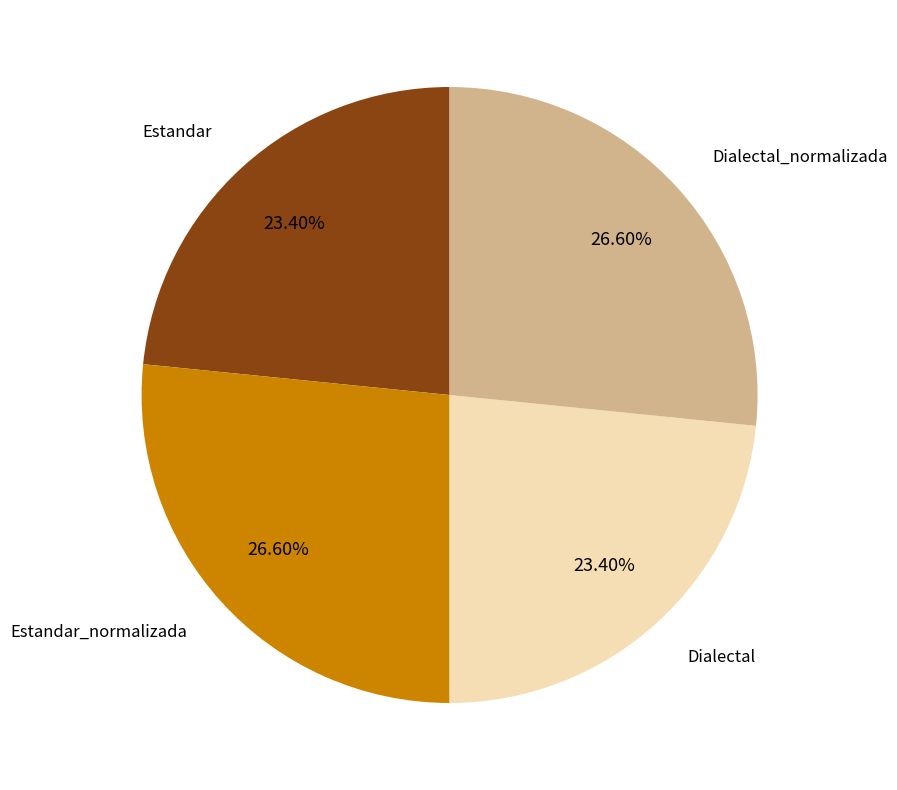

Is there any slice that represents more than half of the pie?

No